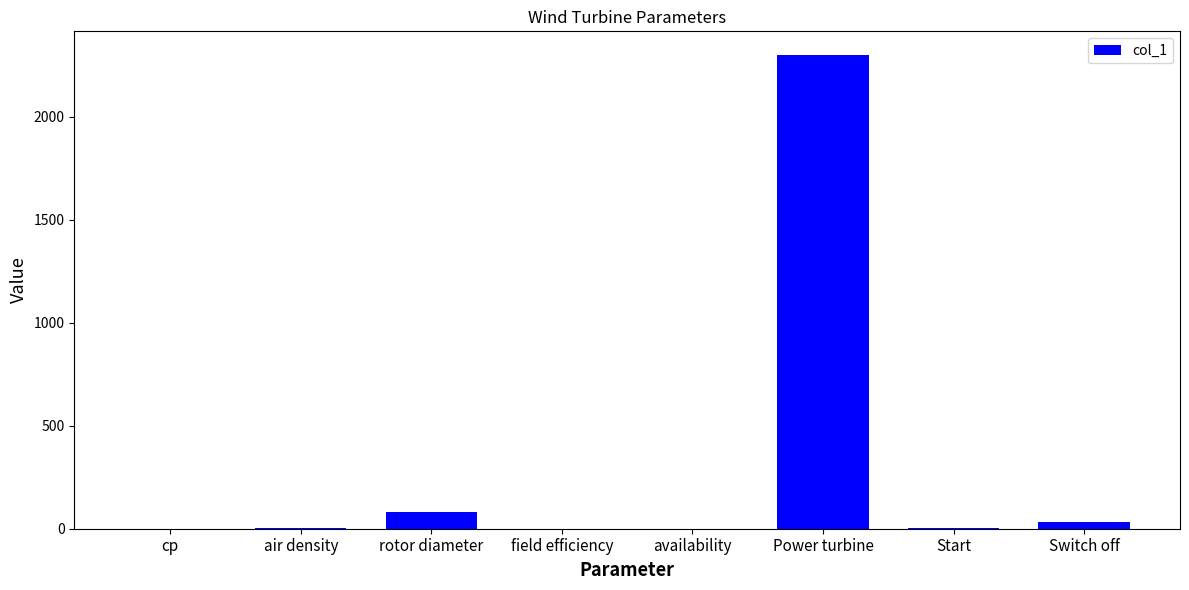

What is the maximum value shown in the chart?

2300.0